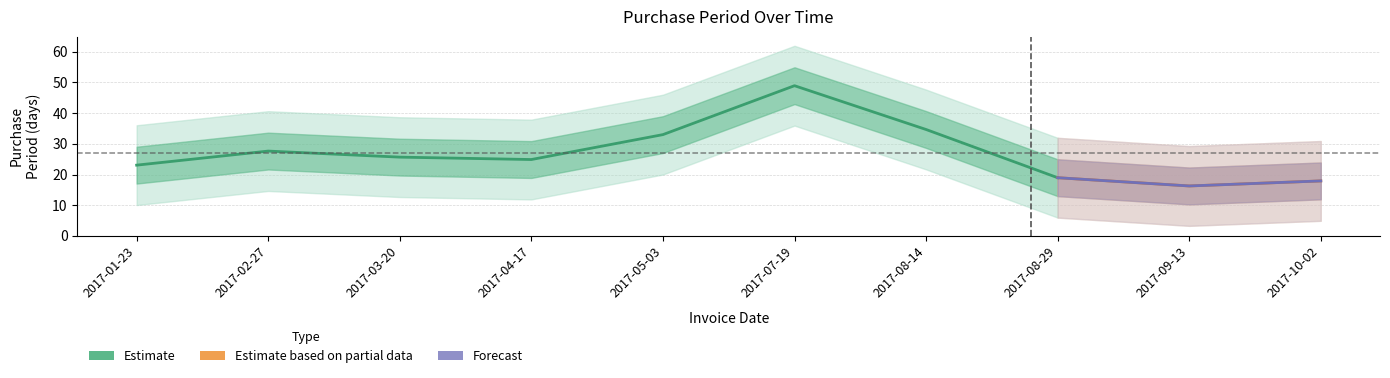

What is the label of the 2nd point from the left?

2017-02-27